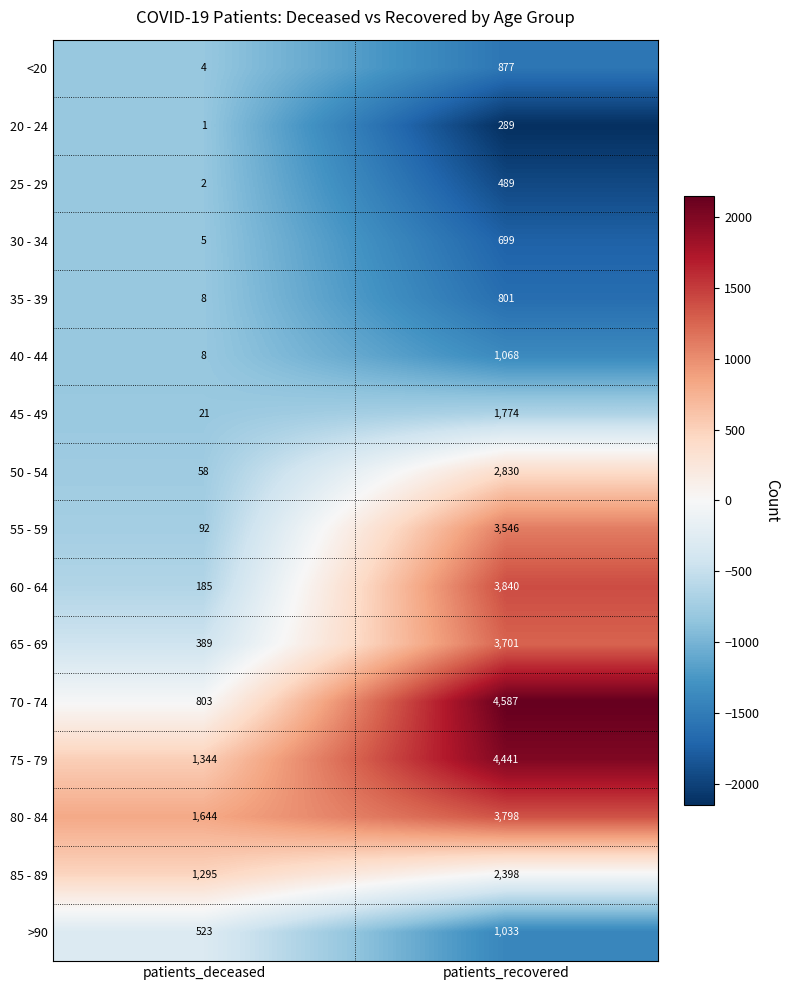

Which series changed the most between patients_deceased and patients_recovered?

70 - 74